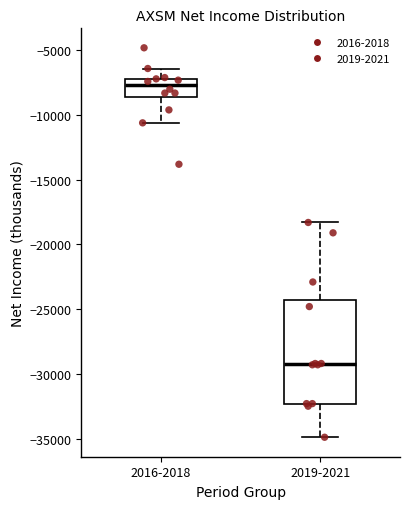

Reading left to right, transcribe this box plot: for each box, give where its median line is, the range the box spans, and where its two whiskers end, as read against the y-axis. The values are not printed on the chart, so give them approximately, as read against the axis.

2016-2018: median -7500, box -8500 to -7000, whiskers -10500 to -6500
2019-2021: median -29000, box -32500 to -24500, whiskers -35000 to -18500